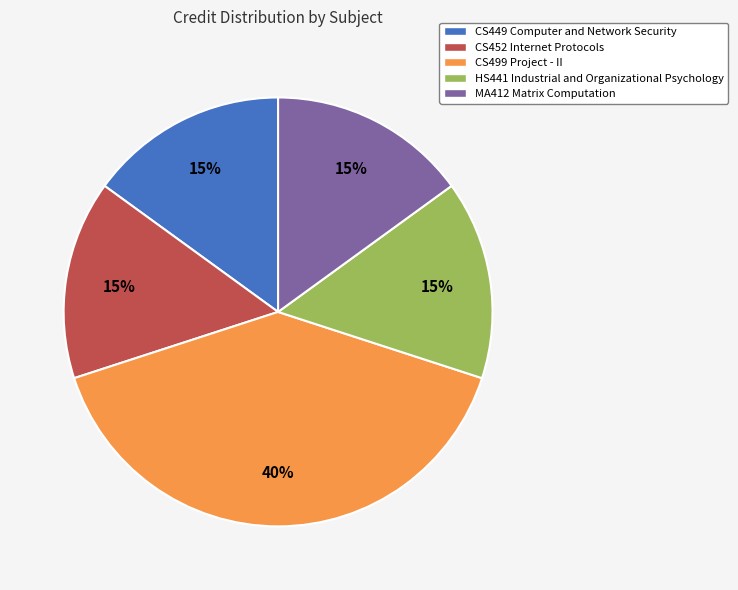

What percentage is the CS449 Computer and Network Security slice, to the nearest percent?

15%